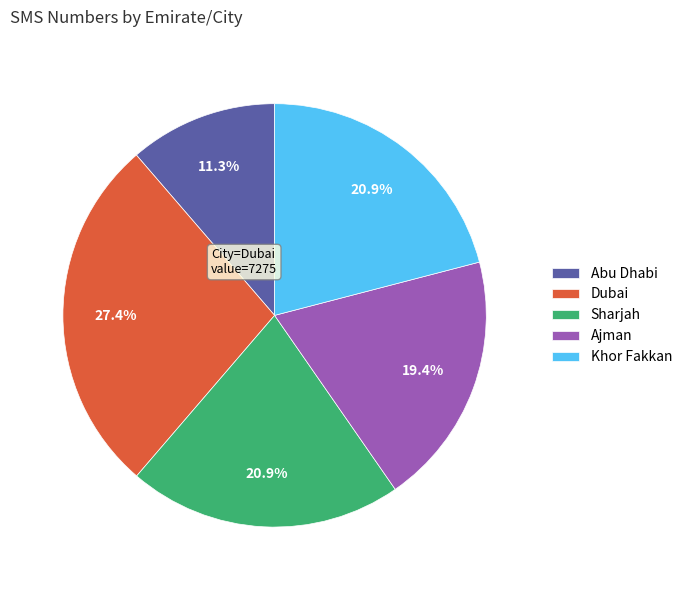

Approximately how many times larger is the value at Abu Dhabi compared to Dubai?

0.4